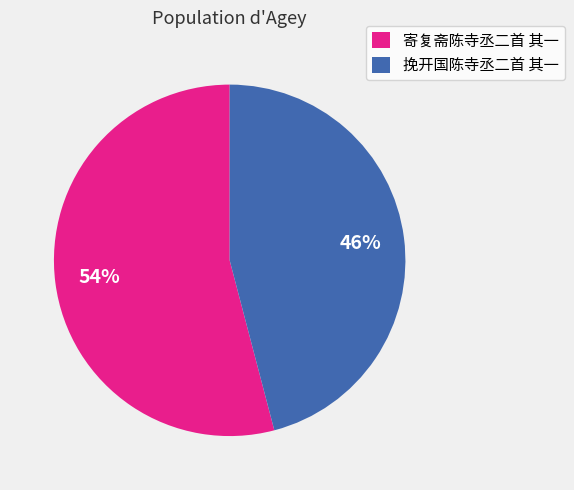

Which has a higher value, 寄复斋陈寺丞二首 其一 or 挽开国陈寺丞二首 其一?

寄复斋陈寺丞二首 其一